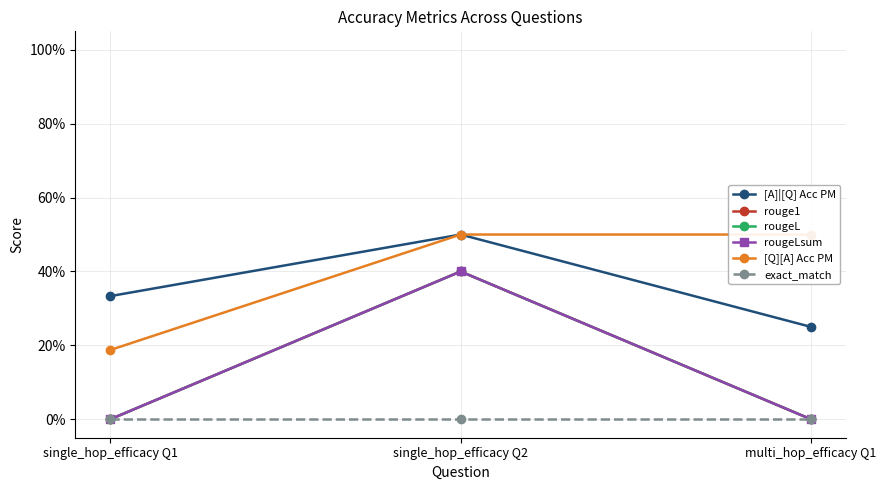

Reading right to left, list all the values displayed in this chart.

[A]|[Q] Acc PM: multi_hop_efficacy Q1=0.2	single_hop_efficacy Q2=0.5	single_hop_efficacy Q1=0.3
rouge1: multi_hop_efficacy Q1=0.0	single_hop_efficacy Q2=0.4	single_hop_efficacy Q1=0.0
rougeL: multi_hop_efficacy Q1=0.0	single_hop_efficacy Q2=0.4	single_hop_efficacy Q1=0.0
rougeLsum: multi_hop_efficacy Q1=0.0	single_hop_efficacy Q2=0.4	single_hop_efficacy Q1=0.0
[Q][A] Acc PM: multi_hop_efficacy Q1=0.5	single_hop_efficacy Q2=0.5	single_hop_efficacy Q1=0.2
exact_match: multi_hop_efficacy Q1=0.0	single_hop_efficacy Q2=0.0	single_hop_efficacy Q1=0.0